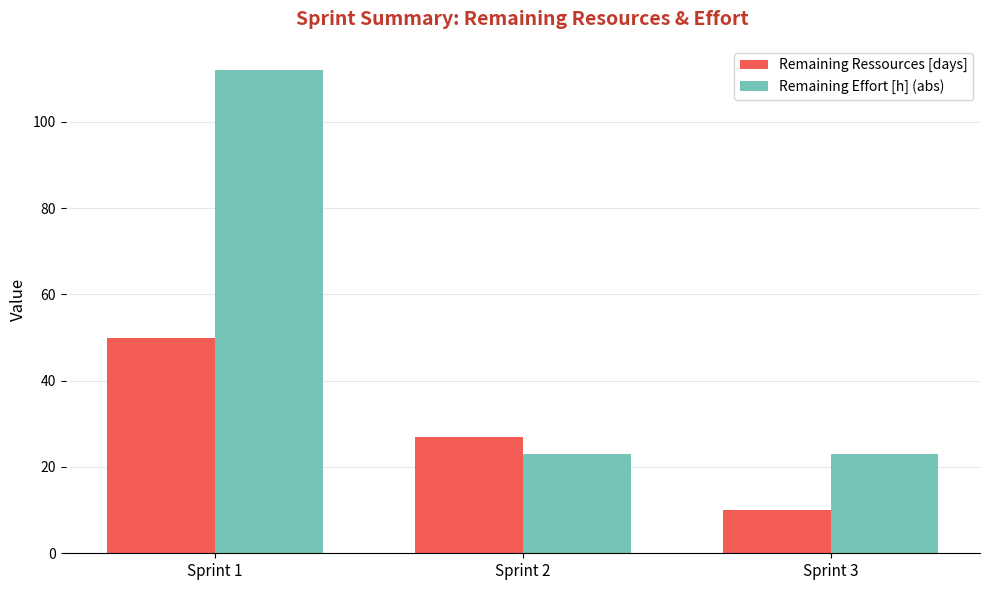

At which category is the sum across all series the highest?

Sprint 1